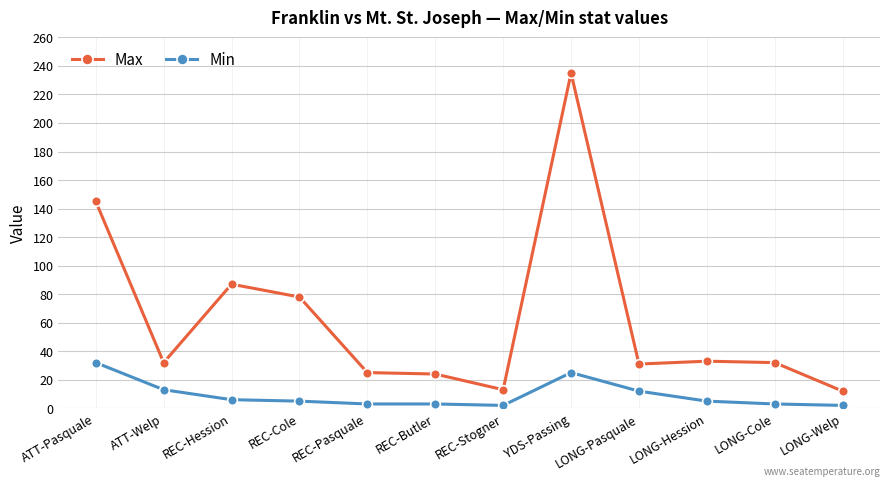

What are all the series names shown in the legend?

Max, Min